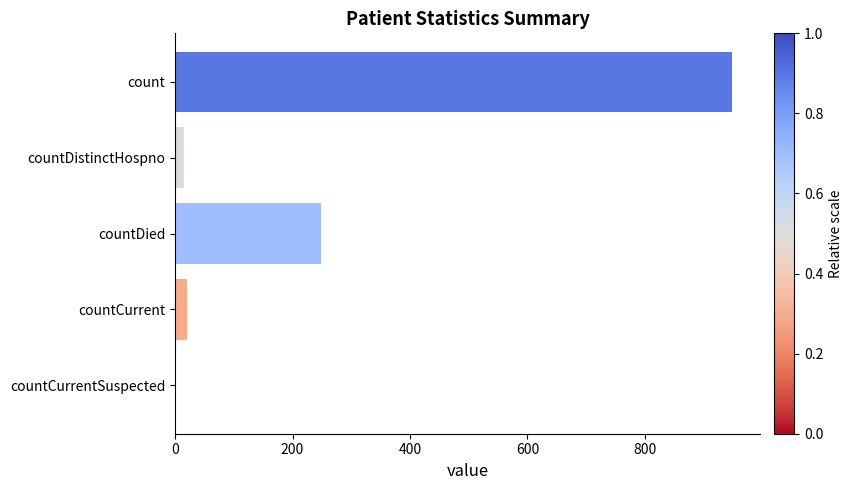

What is the sum of the values at countCurrentSuspected and countDied?

248